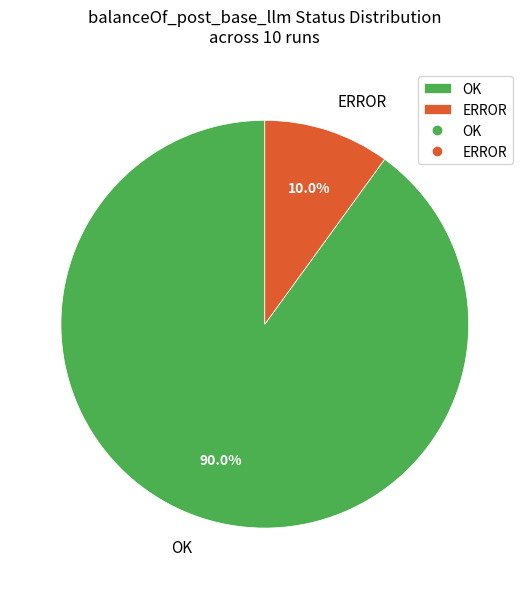

Which category accounts for the majority?

OK